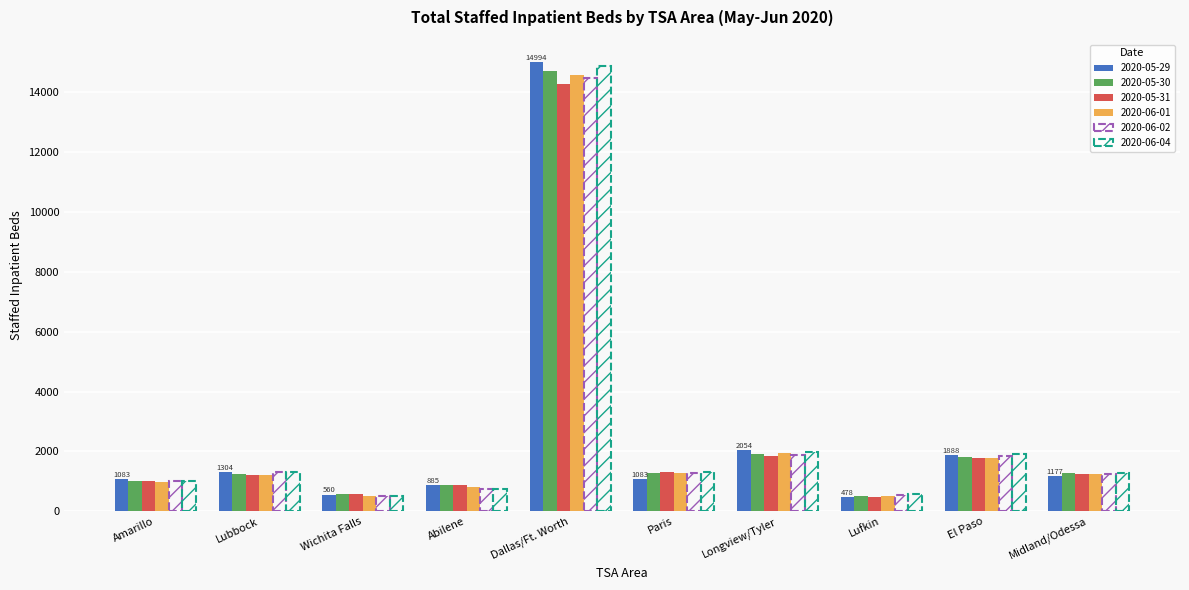

At which category is the sum across all series the highest?

Dallas/Ft. Worth